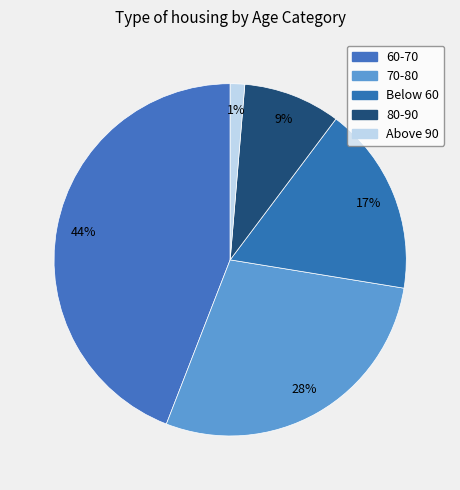

What percentage is the Above 90 slice, to the nearest percent?

1%